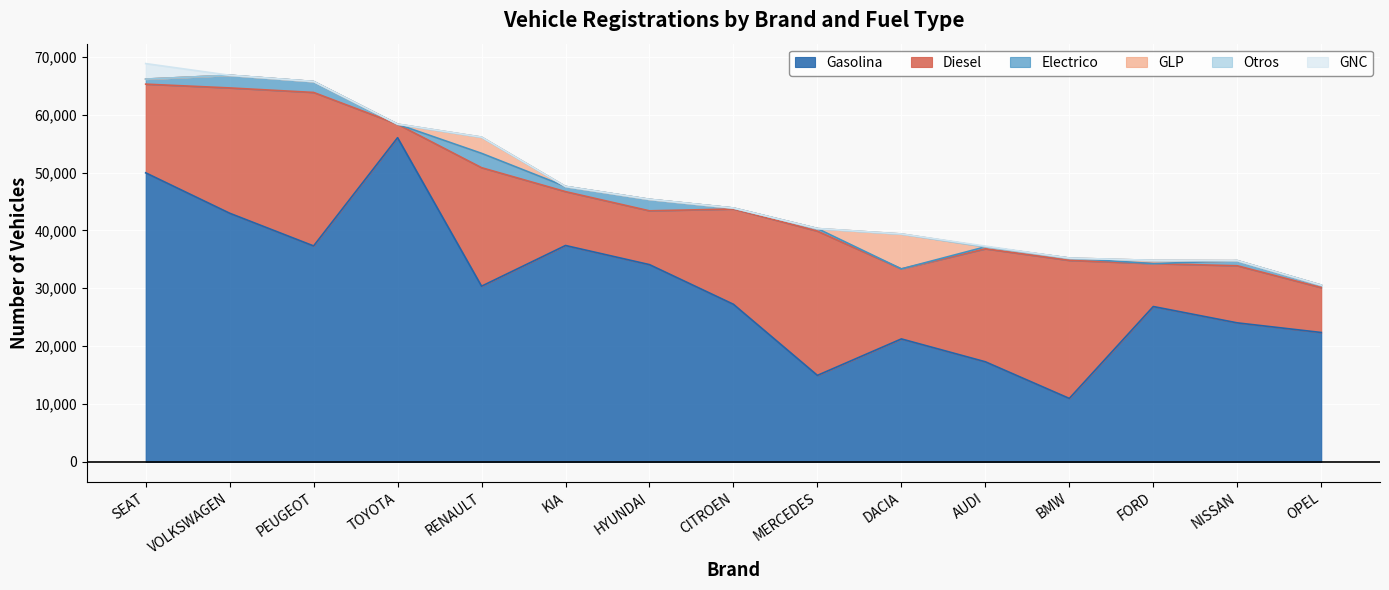

Reading left to right, what are all the values shown in this chart?

Gasolina: SEAT=49960	VOLKSWAGEN=42978	PEUGEOT=37322	TOYOTA=56033	RENAULT=30363	KIA=37397	HYUNDAI=34092	CITROEN=27236	MERCEDES=14949	DACIA=21250	AUDI=17298	BMW=10963	FORD=26849	NISSAN=24026	OPEL=22361
Diesel: SEAT=15328	VOLKSWAGEN=21655	PEUGEOT=26530	TOYOTA=2324	RENAULT=20485	KIA=9311	HYUNDAI=9300	CITROEN=16469	MERCEDES=24928	DACIA=12102	AUDI=19524	BMW=23855	FORD=7415	NISSAN=9869	OPEL=7753
Electrico: SEAT=869	VOLKSWAGEN=2190	PEUGEOT=1888	TOYOTA=0	RENAULT=2482	KIA=893	HYUNDAI=1982	CITROEN=166	MERCEDES=448	DACIA=0	AUDI=343	BMW=403	FORD=0	NISSAN=885	OPEL=426
GLP: SEAT=0	VOLKSWAGEN=0	PEUGEOT=0	TOYOTA=6	RENAULT=2795	KIA=0	HYUNDAI=0	CITROEN=0	MERCEDES=0	DACIA=6033	AUDI=0	BMW=0	FORD=564	NISSAN=0	OPEL=0
Otros: SEAT=0	VOLKSWAGEN=0	PEUGEOT=0	TOYOTA=10	RENAULT=0	KIA=0	HYUNDAI=1	CITROEN=0	MERCEDES=0	DACIA=0	AUDI=0	BMW=0	FORD=0	NISSAN=0	OPEL=0
GNC: SEAT=2685	VOLKSWAGEN=2	PEUGEOT=0	TOYOTA=0	RENAULT=0	KIA=0	HYUNDAI=0	CITROEN=0	MERCEDES=0	DACIA=0	AUDI=126	BMW=0	FORD=0	NISSAN=0	OPEL=0